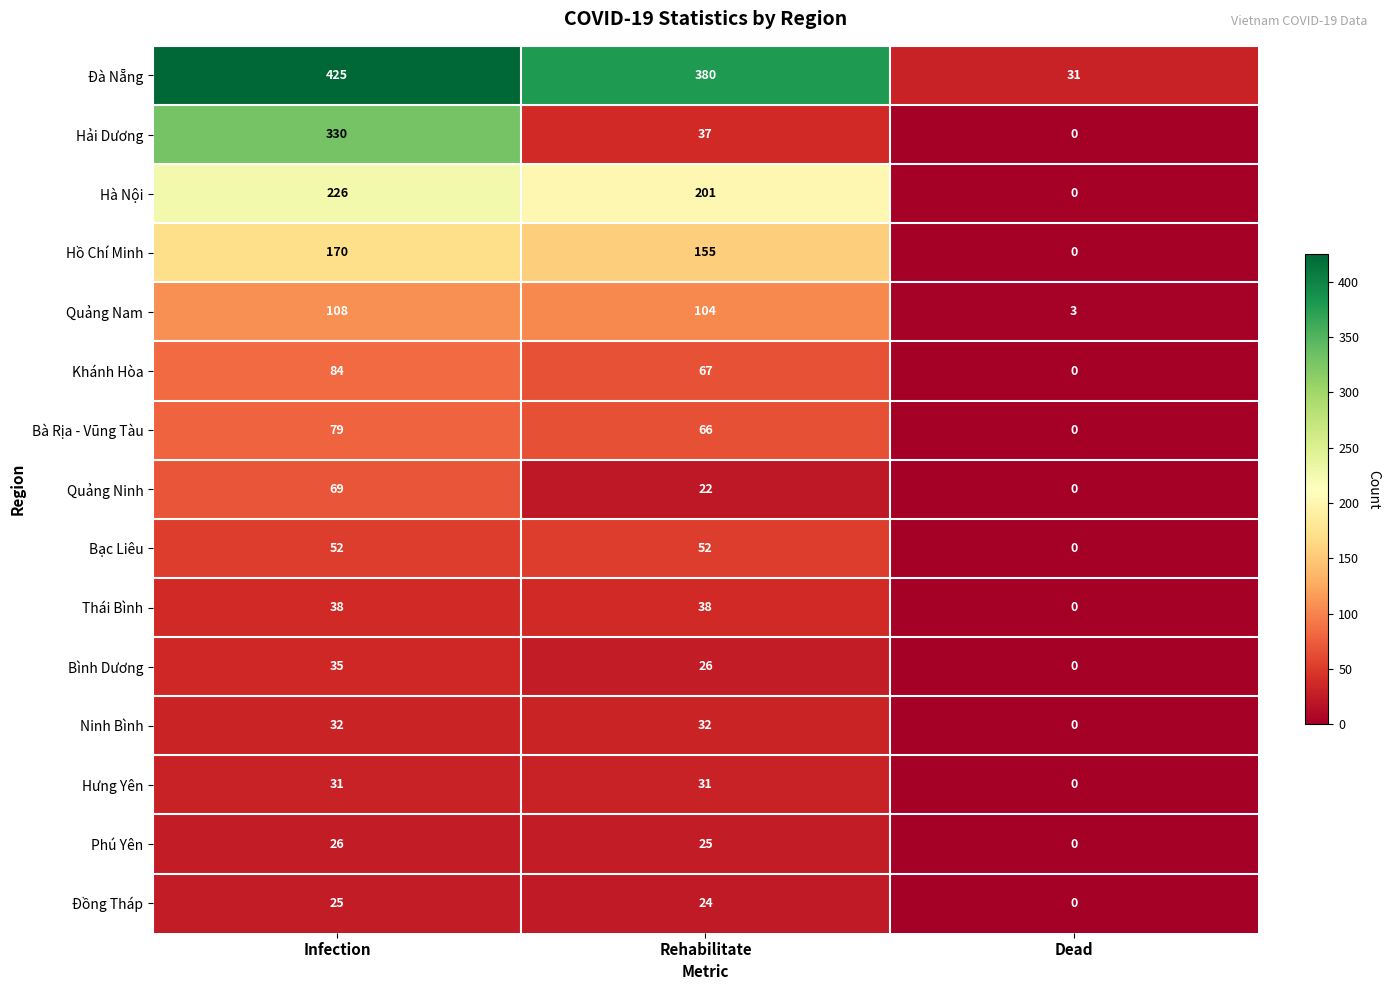

What is the sum of the Đồng Tháp values at Dead and Rehabilitate?

24